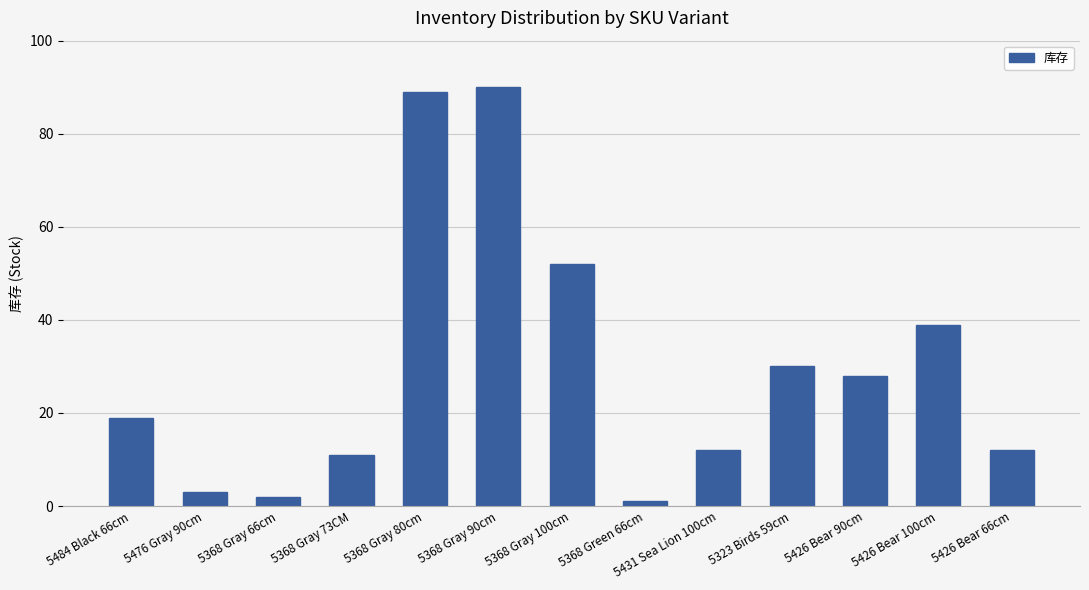

What is the difference between the values at 5368 Green 66cm and 5323 Birds 59cm?

29